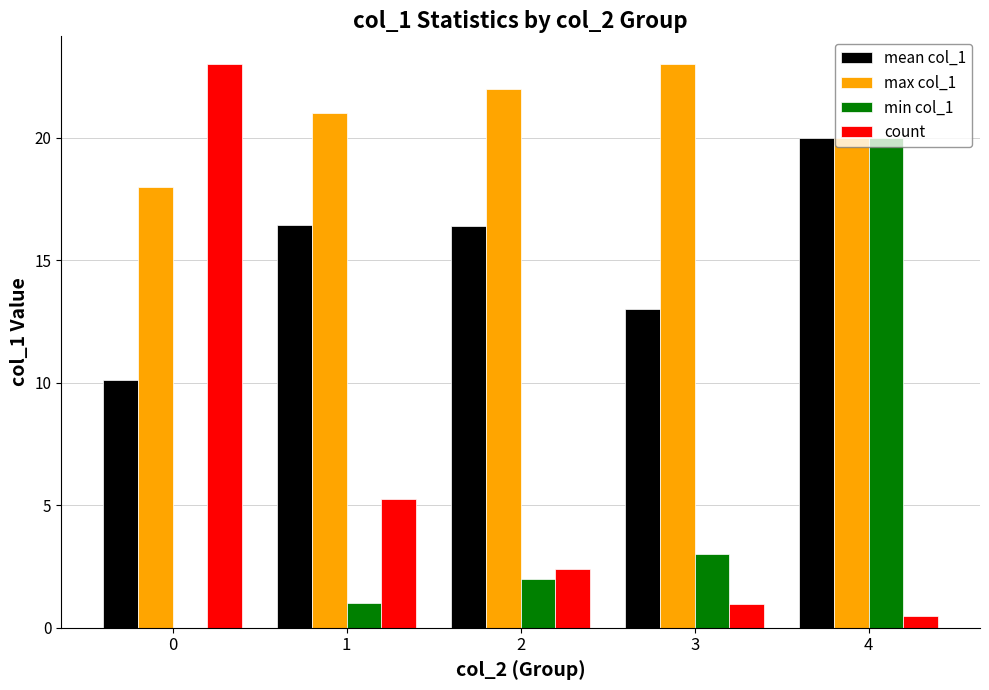

What are all the series names shown in the legend?

mean col_1, max col_1, min col_1, count